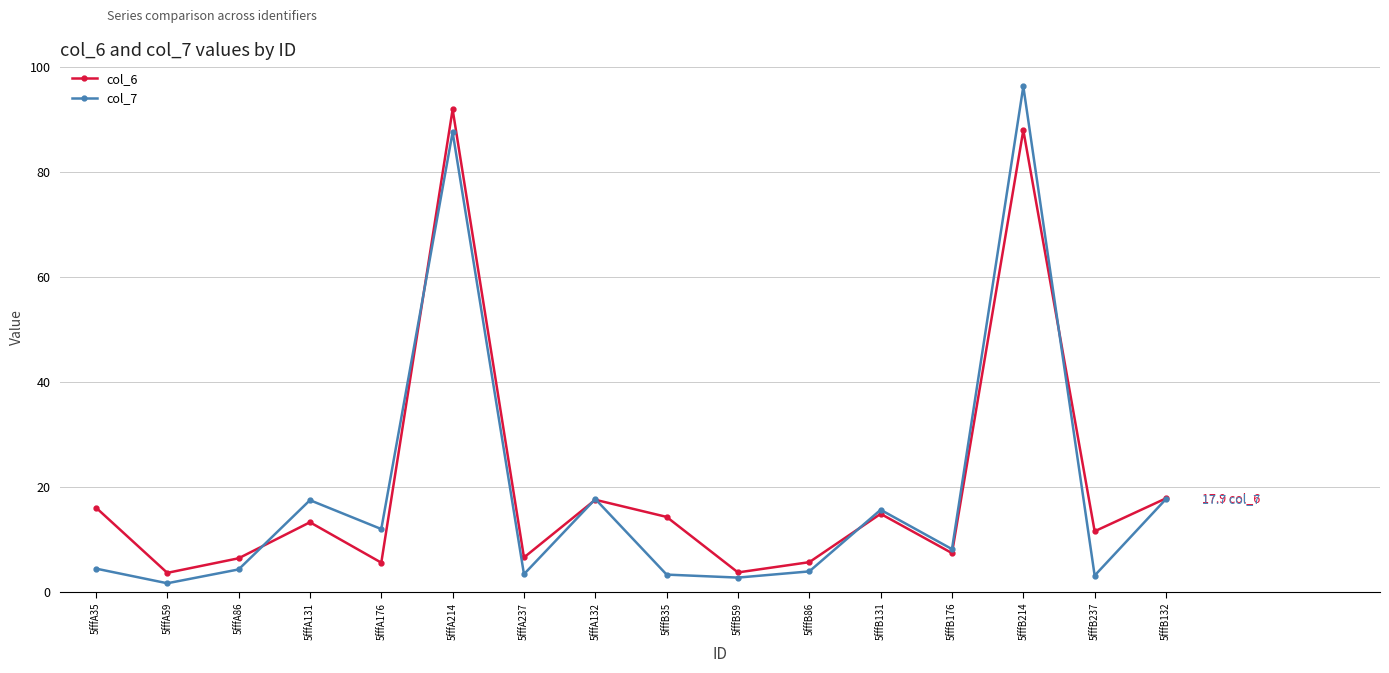

How many data points in col_6 are above 13?

8